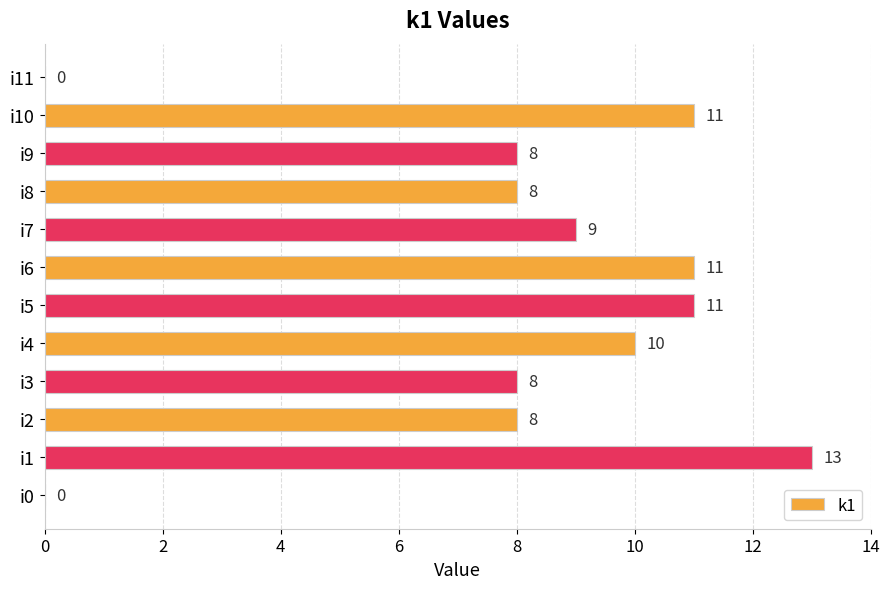

The chart shows a value of 13 at i1. True or false?

True